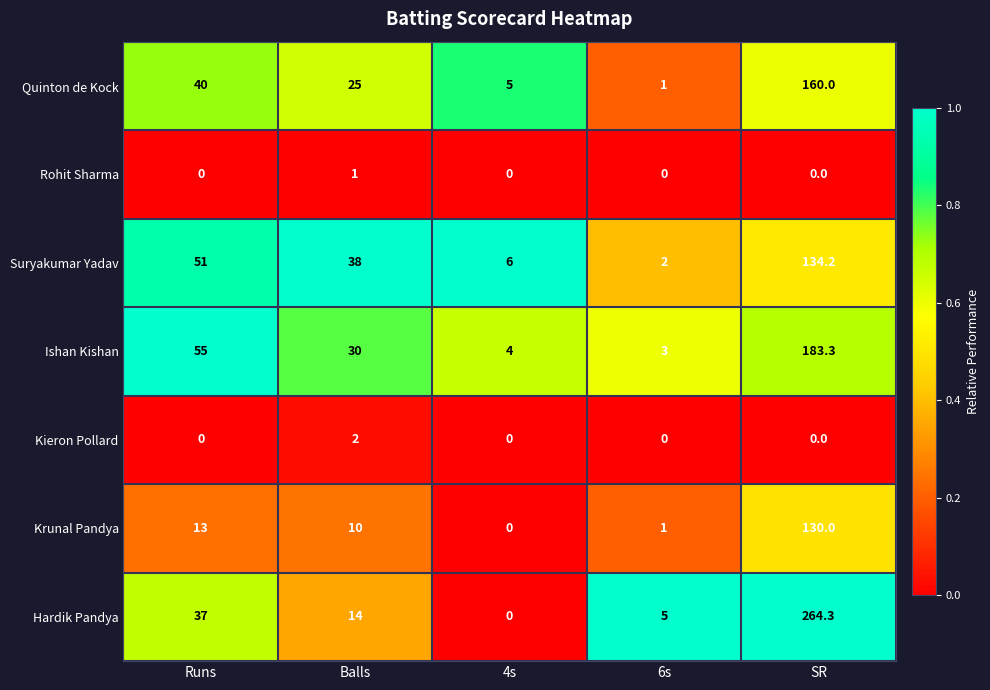

At which label is Quinton de Kock closest to 80?

Runs